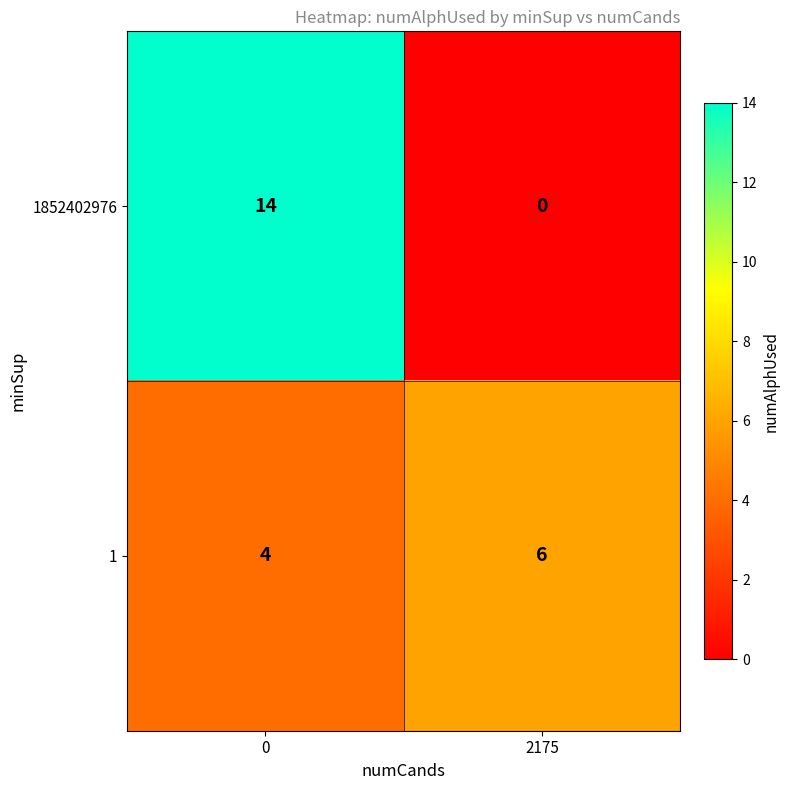

Rank the series by their average value, from lowest to highest.

1, 1852402976